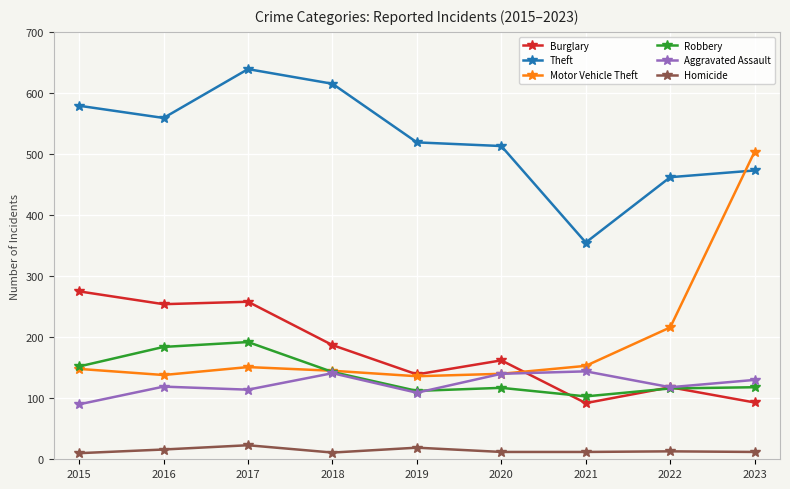

What is the minimum value shown in the chart?

10